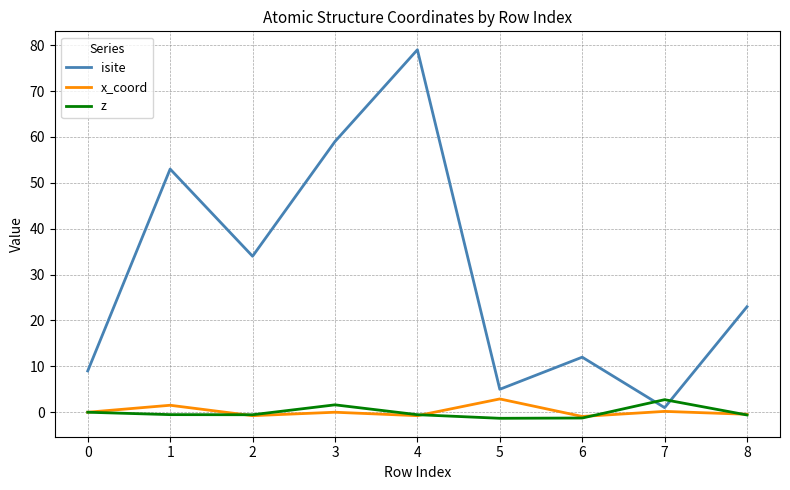

What is the total value across all series at 0?

9.0